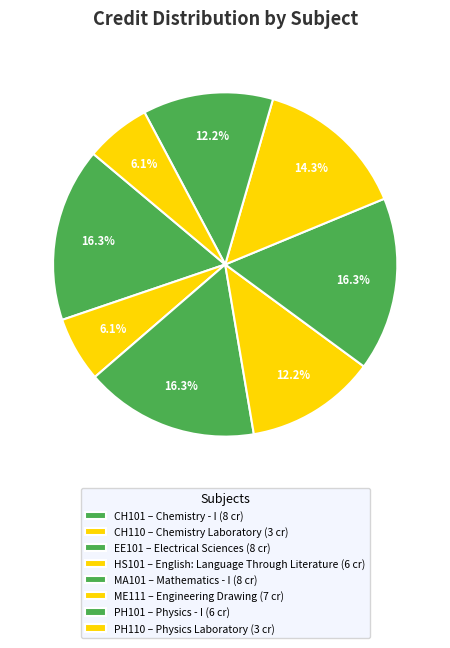

Does any single category account for the majority?

No